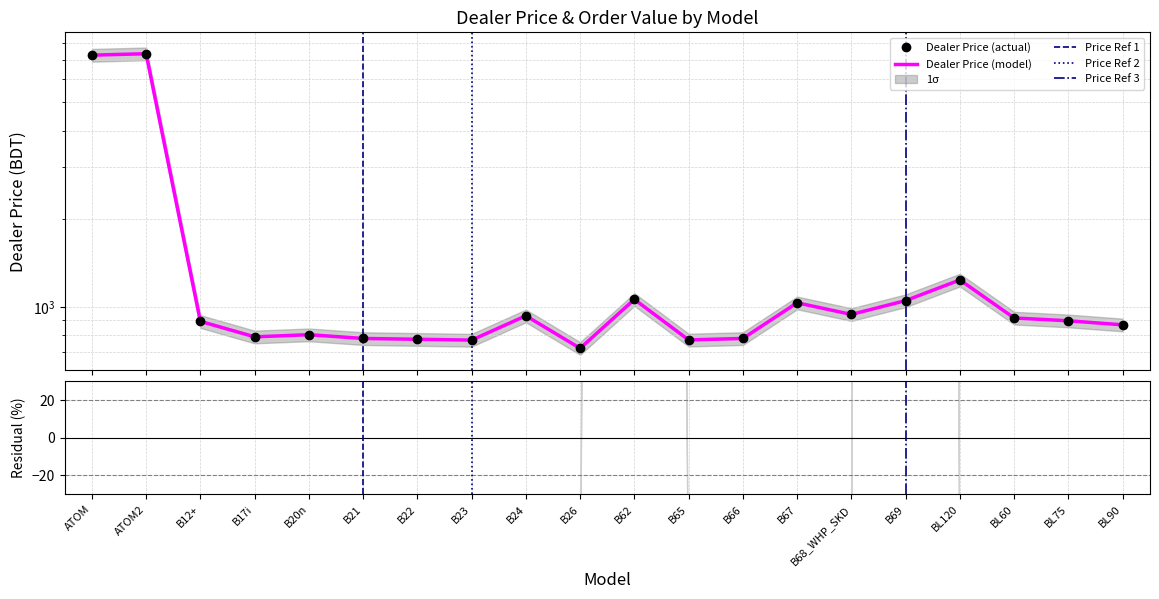

At which label is Dealer Price closest to 4024?

BL120